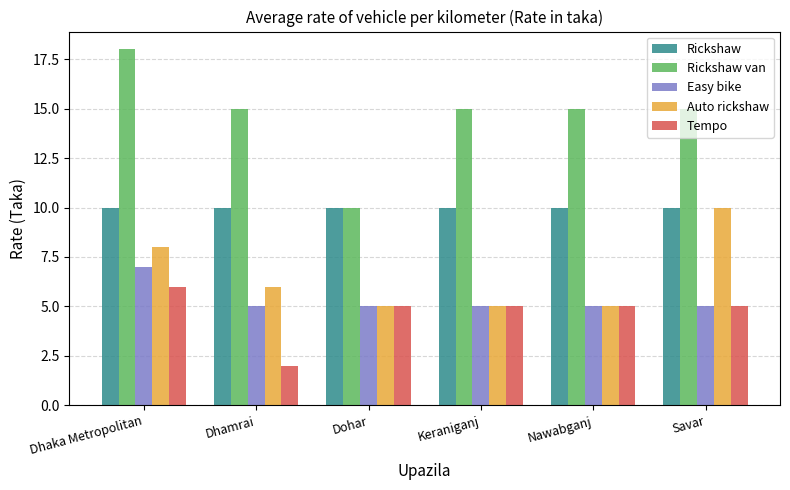

What is the average value of the Rickshaw van series?

15